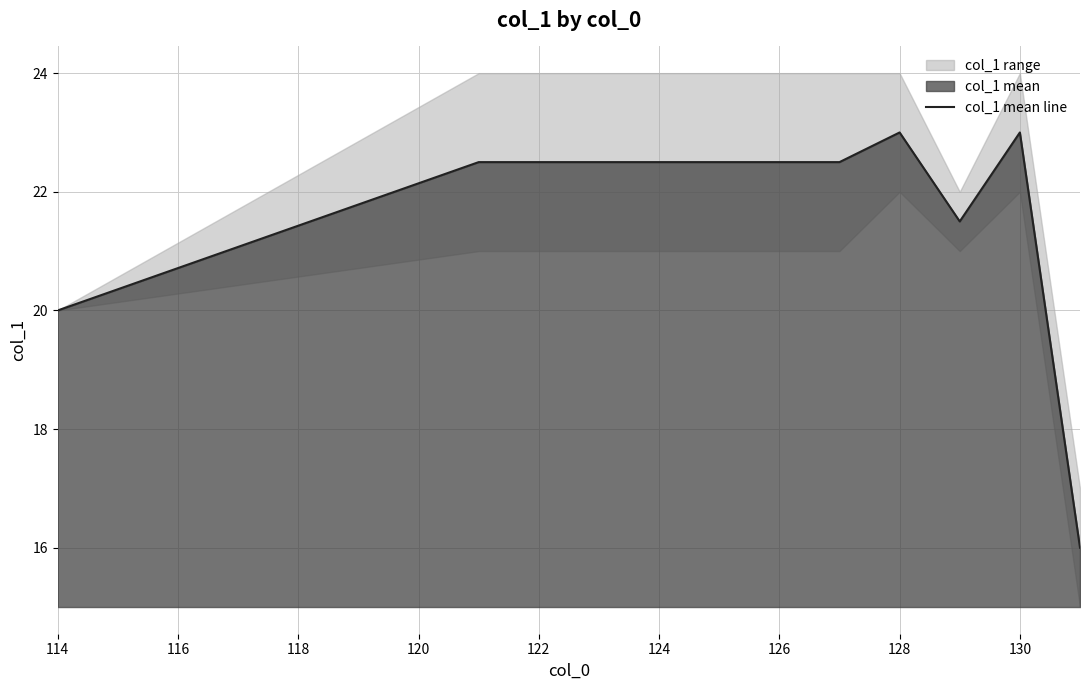

Where is the data nearest to the value 19?

114